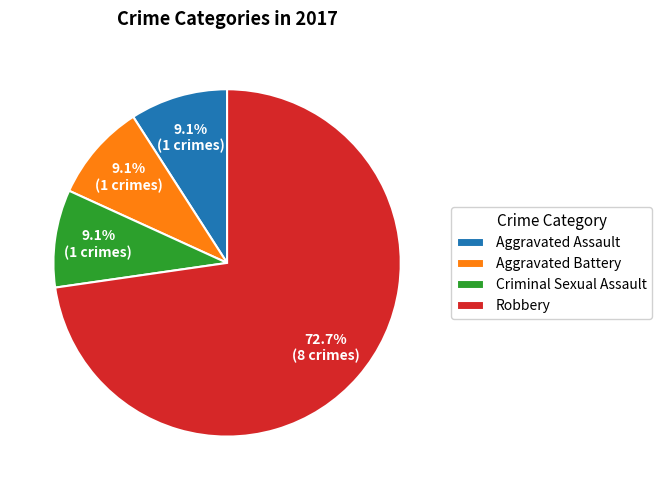

How many slices are in this pie chart?

4